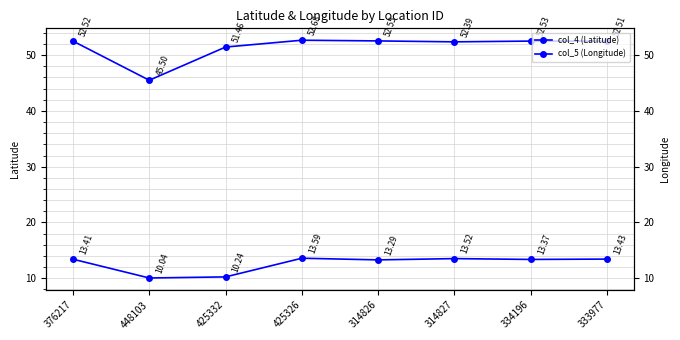

How many distinct data groups are displayed?

2